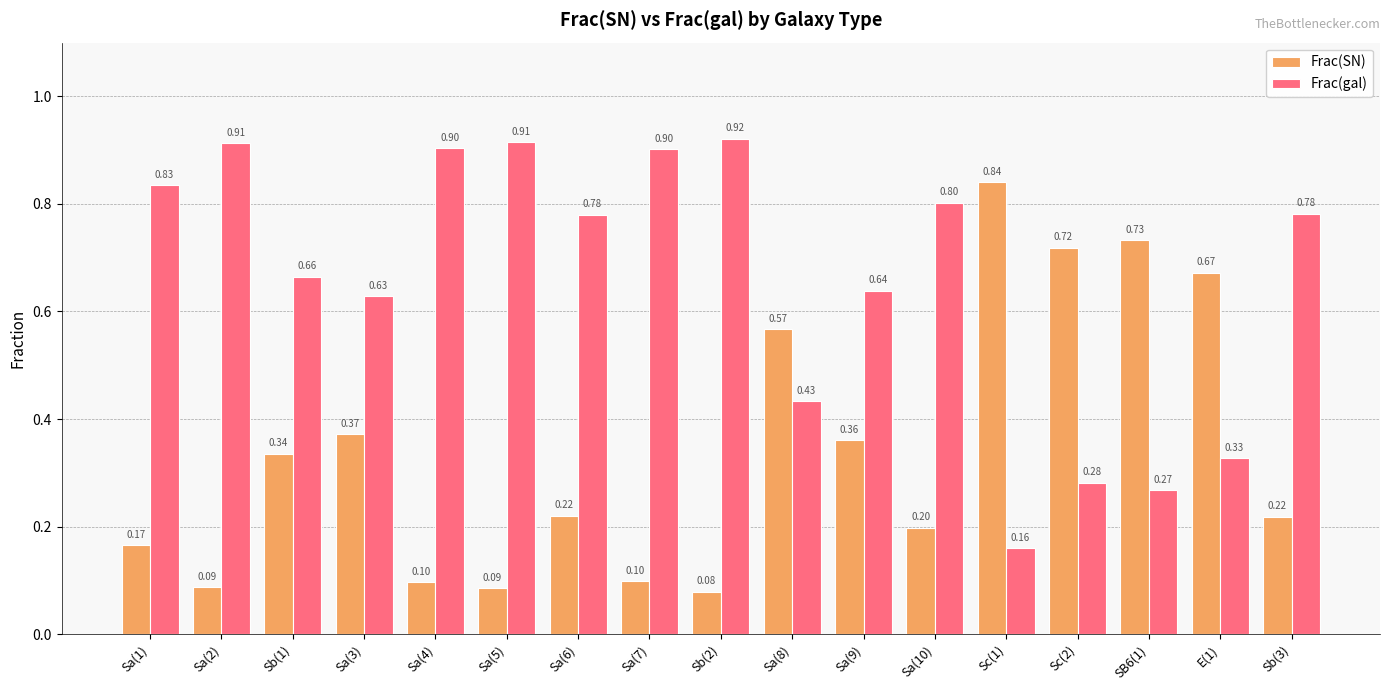

Are the bars grouped side by side (vs. stacked)?

Yes